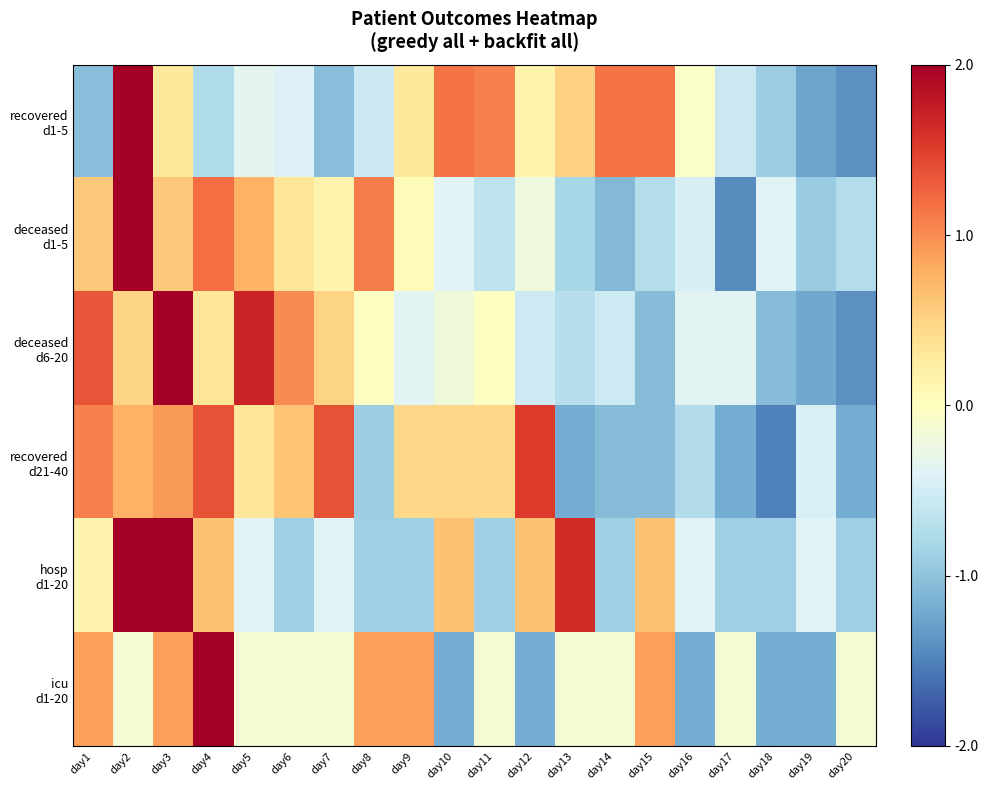

Rank the series by their maximum value, from lowest to highest.

recovered d21-40, hosp d1-20, deceased d6-20, recovered d1-5, icu d1-20, deceased d1-5